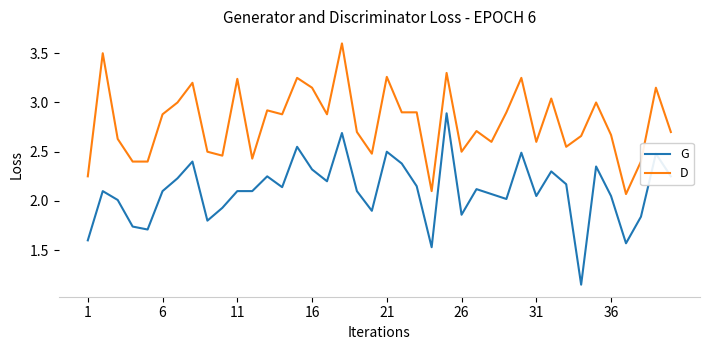

Which series has the largest total across all categories?

D